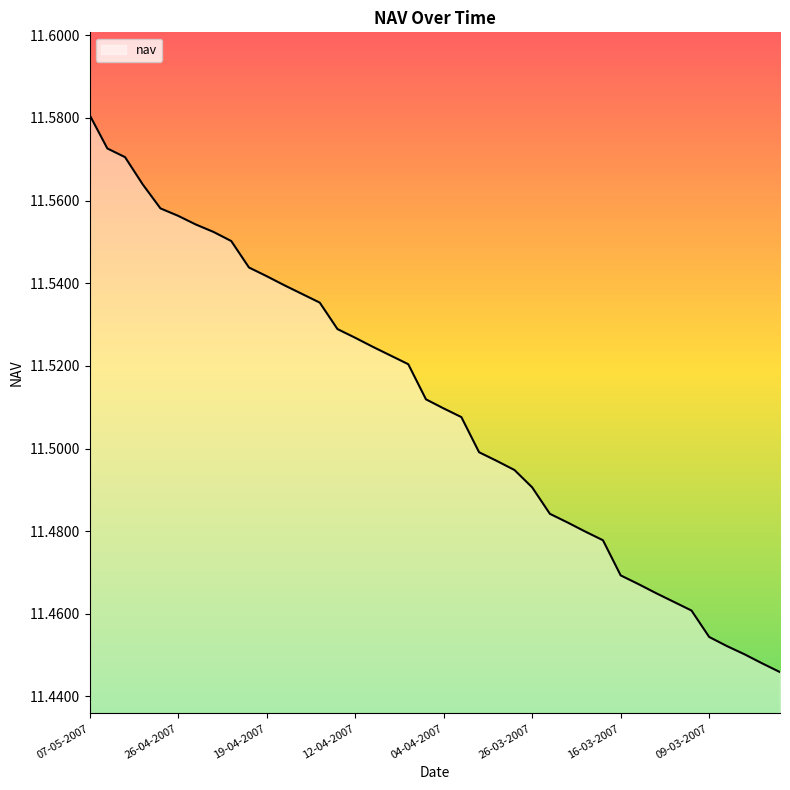

Count the number of data series in this chart.

1